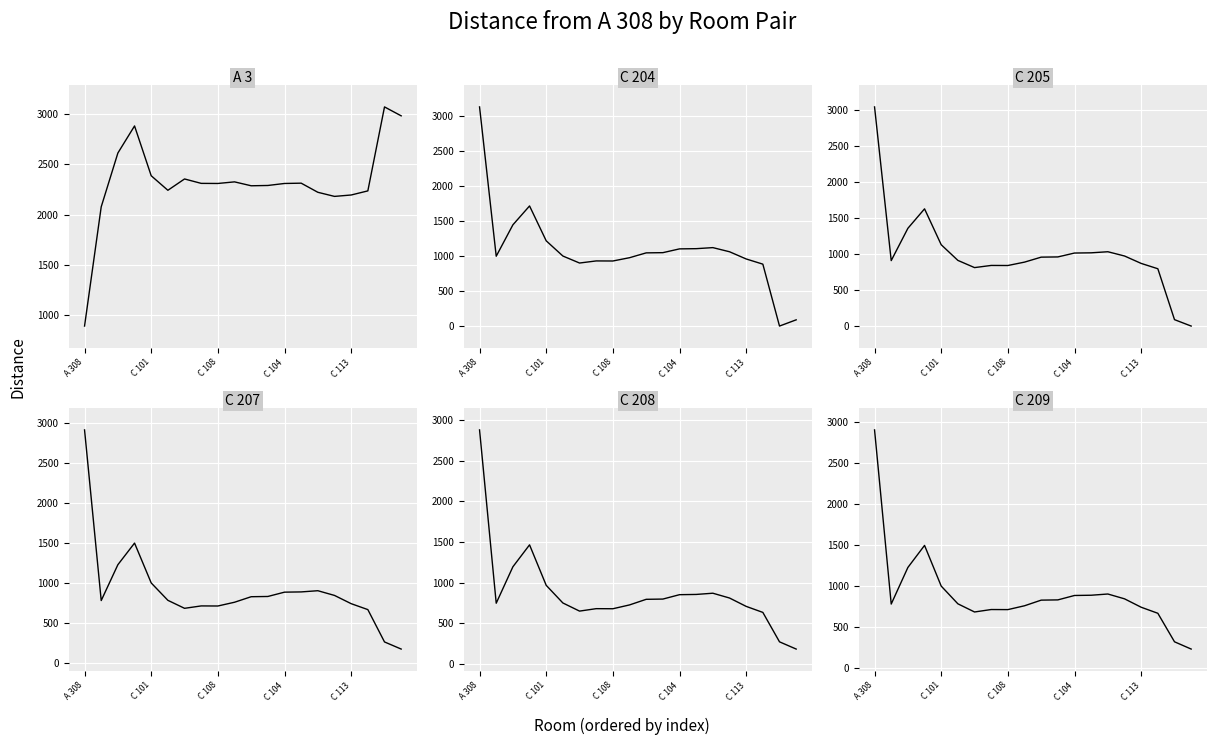

How many lines are shown in the chart?

6